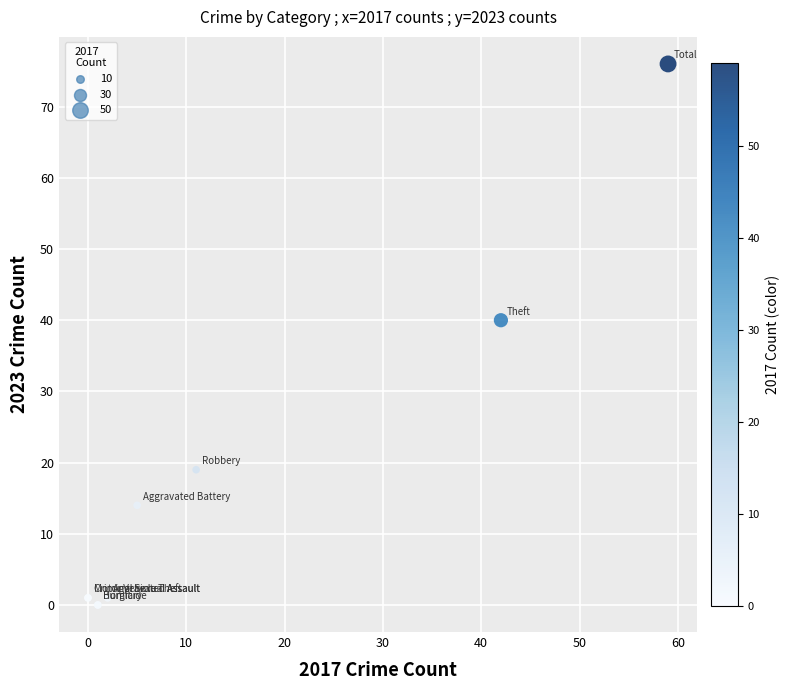

What Y value in the scatter plot is closest to 38?

40